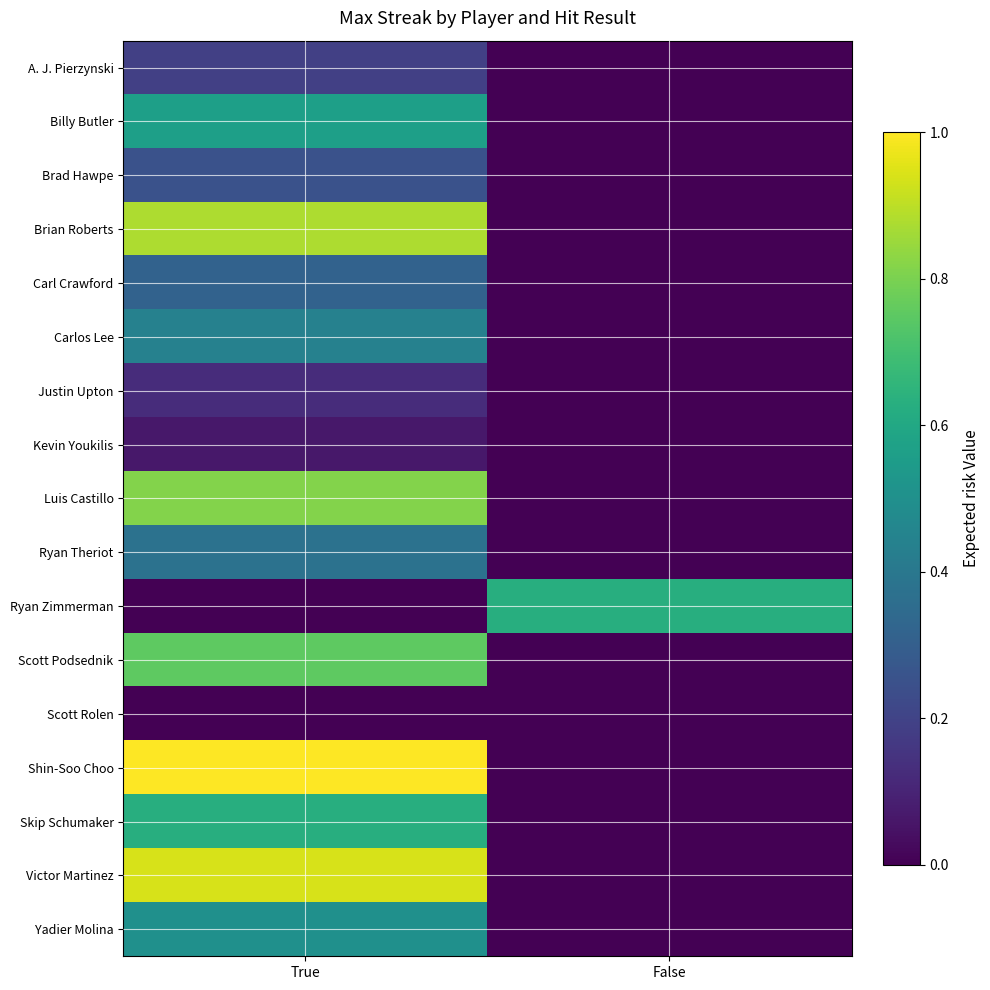

Reading right to left, what are all the values shown in this chart?

A. J. Pierzynski: False=0.0	True=0.2
Billy Butler: False=0.0	True=0.6
Brad Hawpe: False=0.0	True=0.2
Brian Roberts: False=0.0	True=0.9
Carl Crawford: False=0.0	True=0.3
Carlos Lee: False=0.0	True=0.4
Justin Upton: False=0.0	True=0.1
Kevin Youkilis: False=0.0	True=0.1
Luis Castillo: False=0.0	True=0.8
Ryan Theriot: False=0.0	True=0.4
Ryan Zimmerman: False=0.6	True=0.0
Scott Podsednik: False=0.0	True=0.8
Scott Rolen: False=0.0	True=0.0
Shin-Soo Choo: False=0.0	True=1.0
Skip Schumaker: False=0.0	True=0.6
Victor Martinez: False=0.0	True=0.9
Yadier Molina: False=0.0	True=0.5